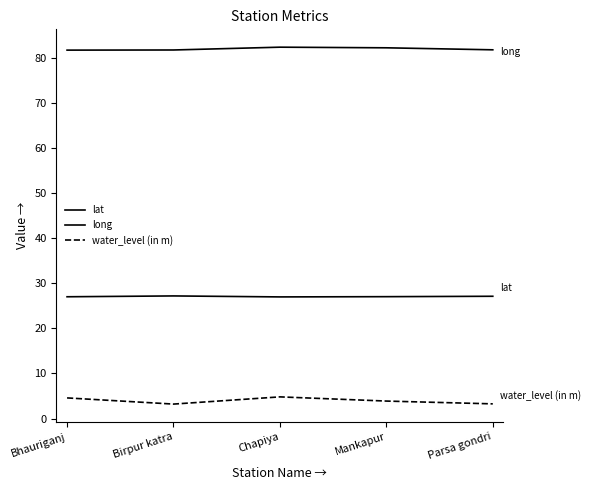

How many lines are shown in the chart?

3